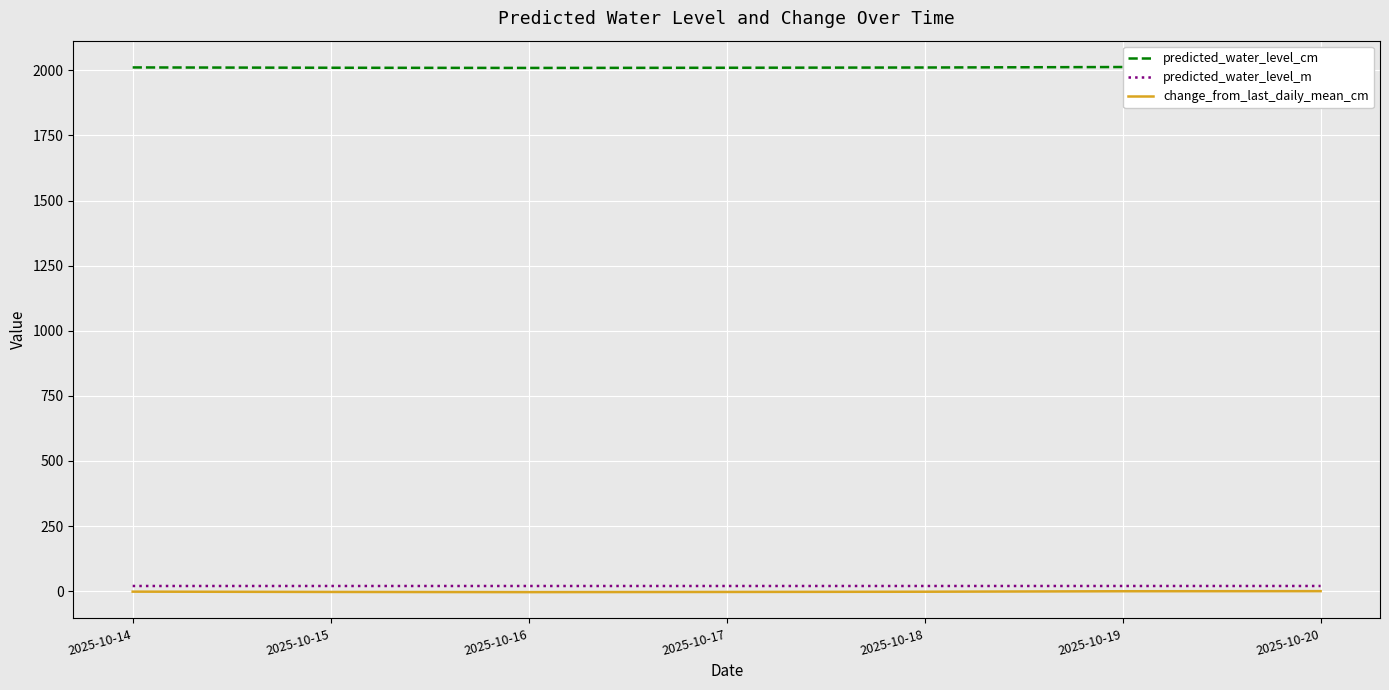

Is this an area chart (filled region under the line)?

No